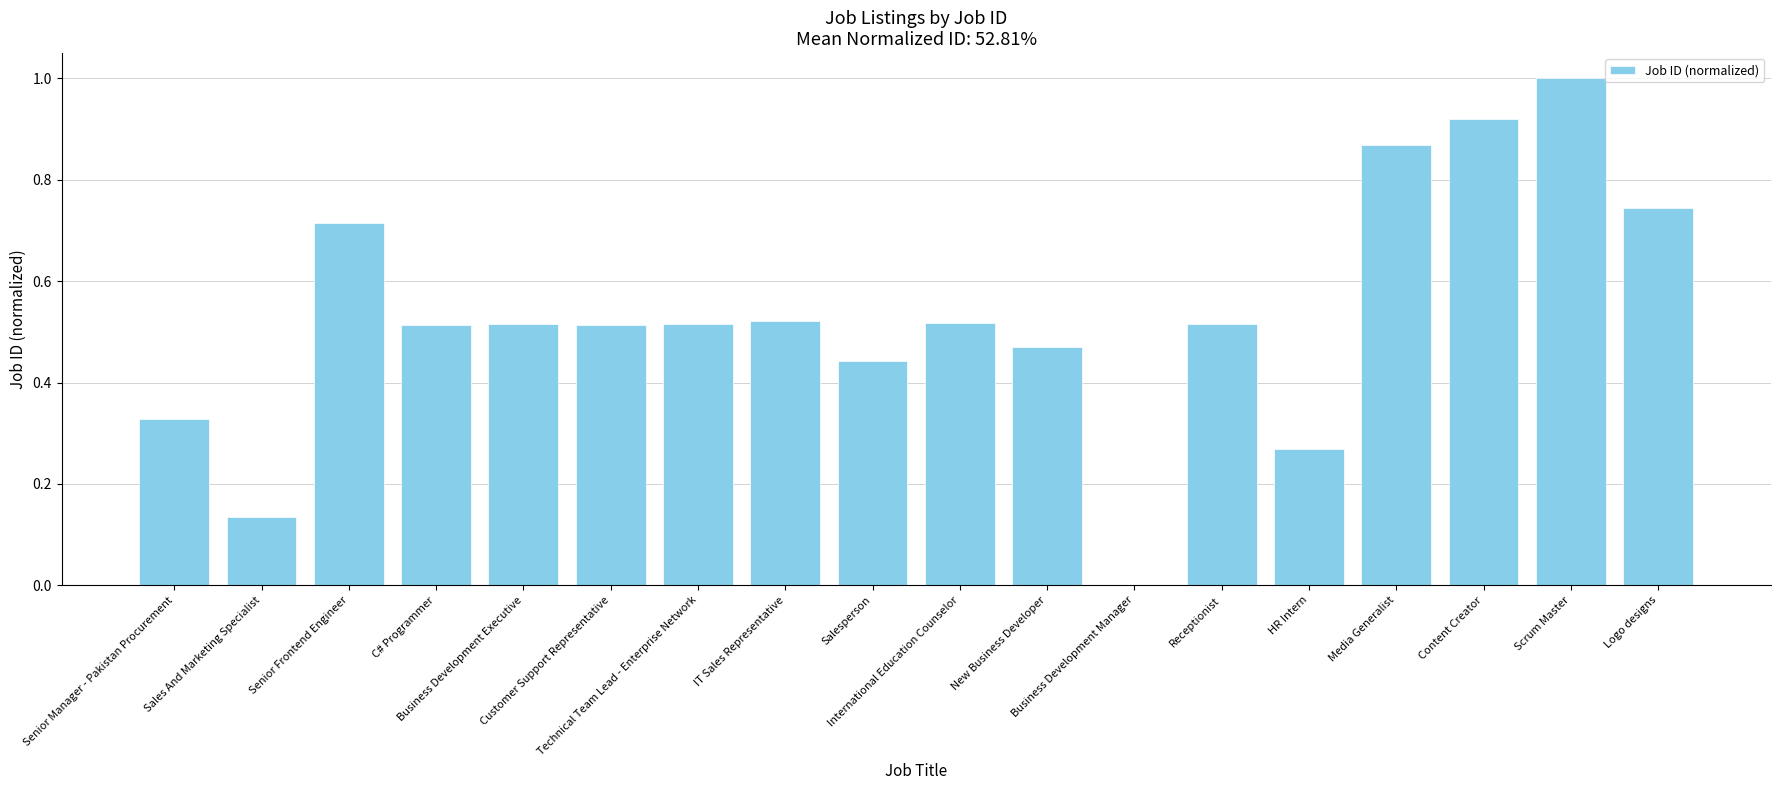

What is the change in value from C# Programmer to Media Generalist?

+0.4